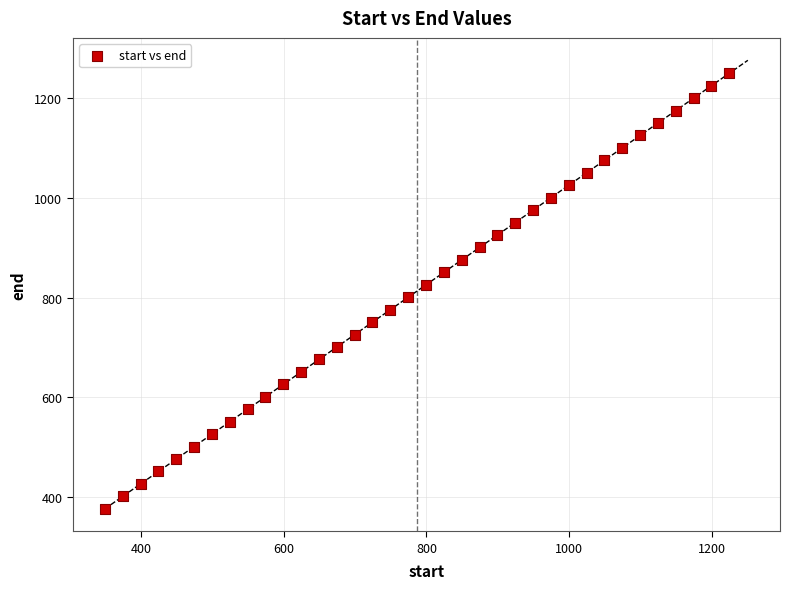

What is the range of X values (max minus min)?

875.0